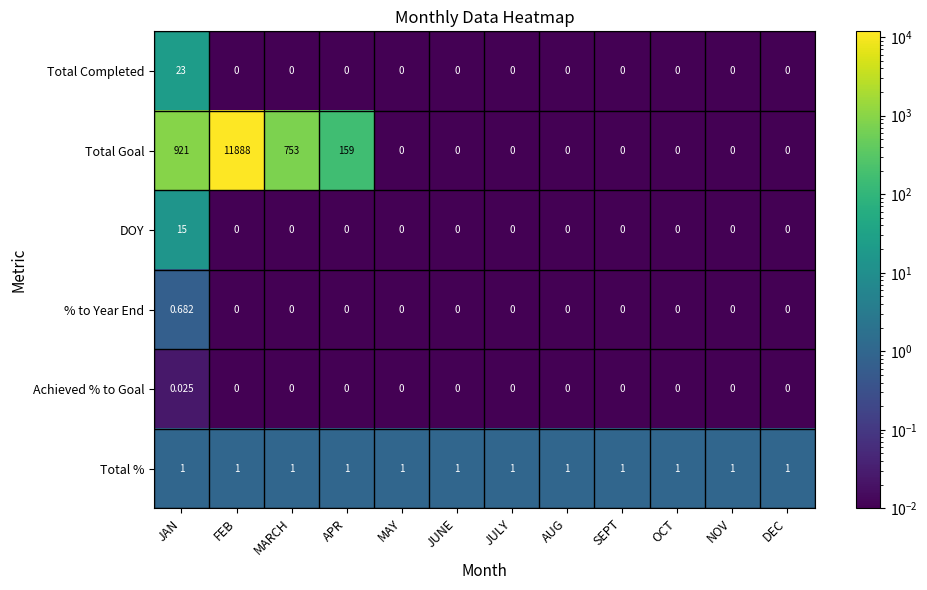

Rank the series by their maximum value, from lowest to highest.

Achieved % to Goal, % to Year End, Total %, DOY, Total Completed, Total Goal